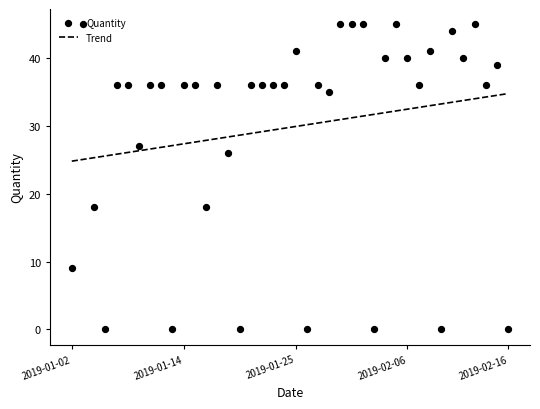

Which series reaches the maximum Y coordinate?

Quantity